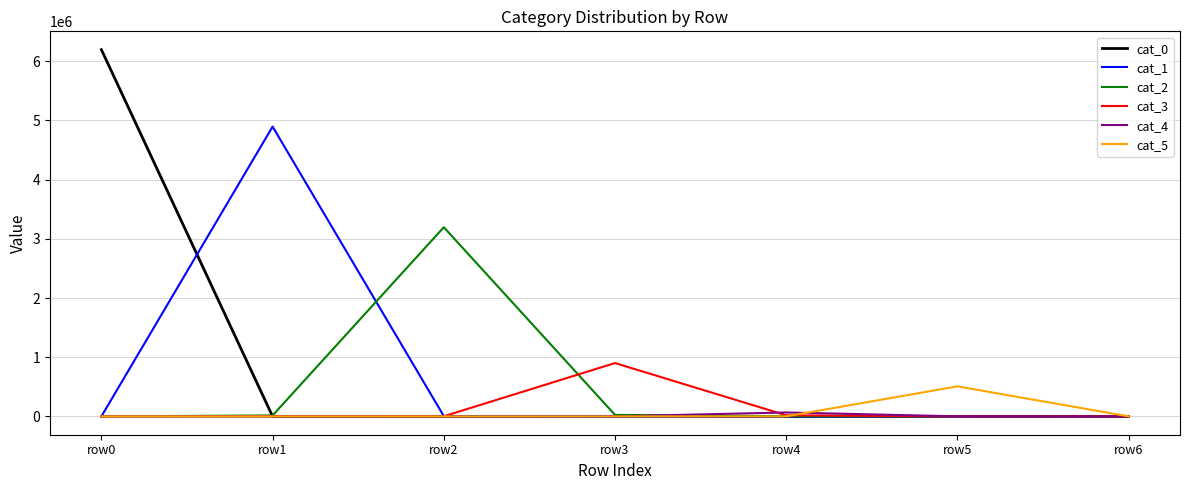

Is this an area chart (filled region under the line)?

No